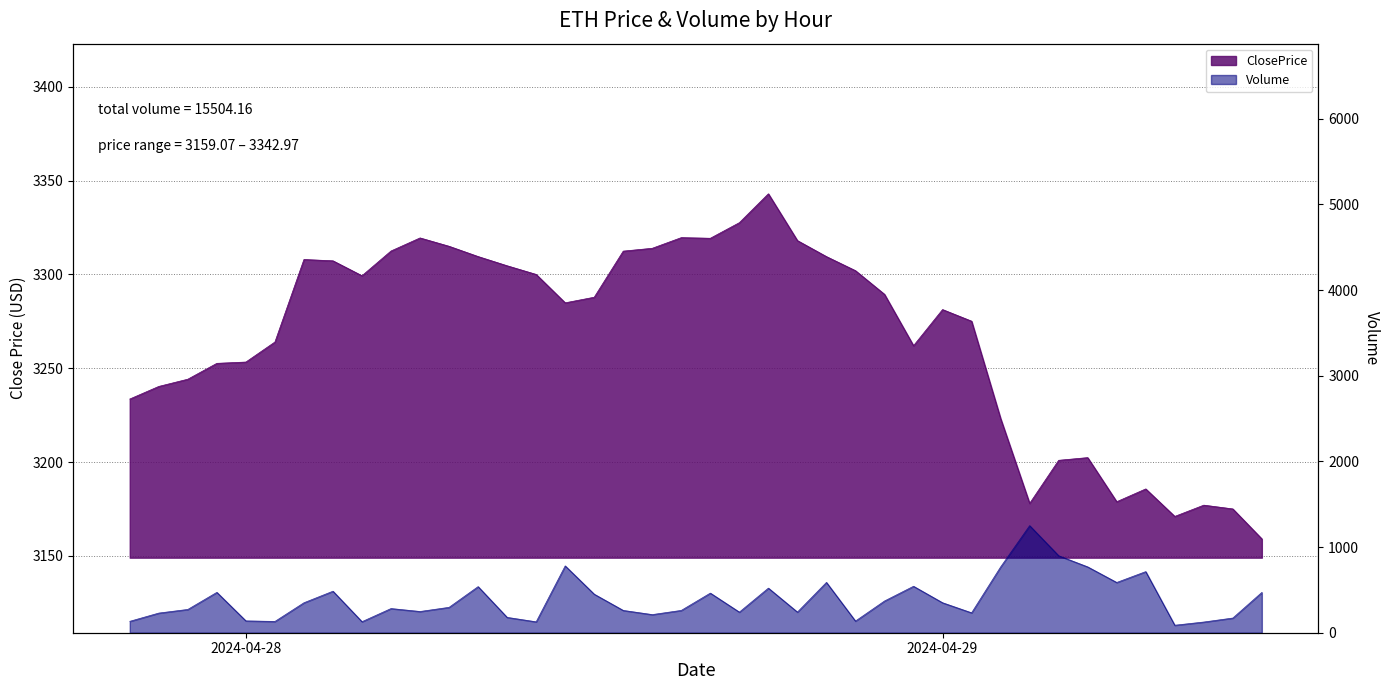

What is the label of the 26th point from the right?

2024-04-28 10:00:00